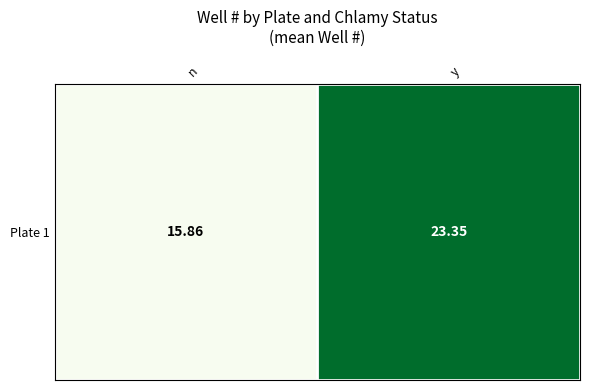

What is the smallest value displayed?

15.9